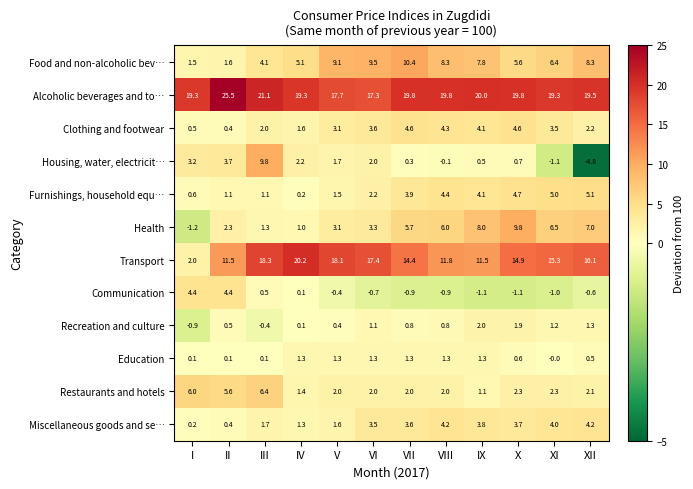

What is the difference between the second highest and minimum values in the Communication series?

5.5